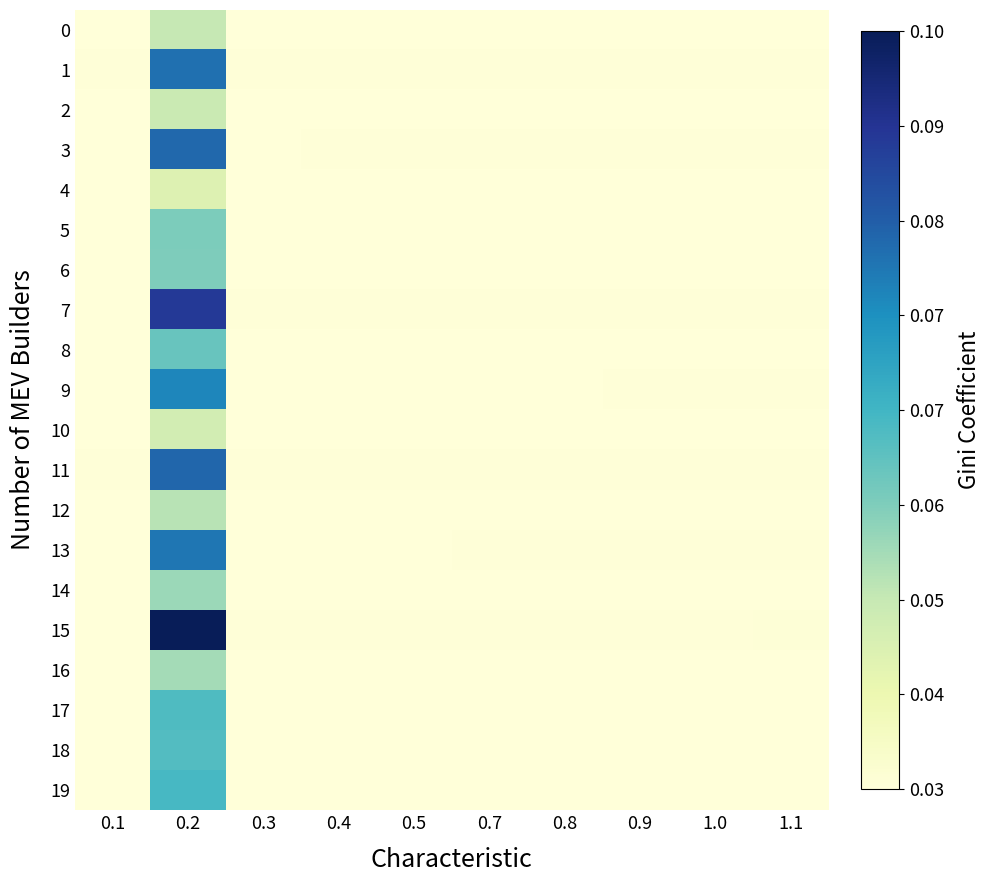

Reading right to left, what are all the values shown in this chart?

0: 1.1=0.0	1.0=0.0	0.9=0.0	0.8=0.0	0.7=0.0	0.5=0.0	0.4=0.0	0.3=0.0	0.2=0.3	0.1=0.0
1: 1.1=0.0	1.0=0.0	0.9=0.0	0.8=0.0	0.7=0.0	0.5=0.0	0.4=0.0	0.3=0.0	0.2=0.7	0.1=0.0
2: 1.1=0.0	1.0=0.0	0.9=0.0	0.8=0.0	0.7=0.0	0.5=0.0	0.4=0.0	0.3=0.0	0.2=0.2	0.1=0.0
3: 1.1=0.0	1.0=0.0	0.9=0.0	0.8=0.0	0.7=0.0	0.5=0.0	0.4=0.0	0.3=0.0	0.2=0.7	0.1=0.0
4: 1.1=0.0	1.0=0.0	0.9=0.0	0.8=0.0	0.7=0.0	0.5=0.0	0.4=0.0	0.3=0.0	0.2=0.2	0.1=0.0
5: 1.1=0.0	1.0=0.0	0.9=0.0	0.8=0.0	0.7=0.0	0.5=0.0	0.4=0.0	0.3=0.0	0.2=0.4	0.1=0.0
6: 1.1=0.0	1.0=0.0	0.9=0.0	0.8=0.0	0.7=0.0	0.5=0.0	0.4=0.0	0.3=0.0	0.2=0.4	0.1=0.0
7: 1.1=0.0	1.0=0.0	0.9=0.0	0.8=0.0	0.7=0.0	0.5=0.0	0.4=0.0	0.3=0.0	0.2=0.9	0.1=0.0
8: 1.1=0.0	1.0=0.0	0.9=0.0	0.8=0.0	0.7=0.0	0.5=0.0	0.4=0.0	0.3=0.0	0.2=0.4	0.1=0.0
9: 1.1=0.0	1.0=0.0	0.9=0.0	0.8=0.0	0.7=0.0	0.5=0.0	0.4=0.0	0.3=0.0	0.2=0.7	0.1=0.0
10: 1.1=0.0	1.0=0.0	0.9=0.0	0.8=0.0	0.7=0.0	0.5=0.0	0.4=0.0	0.3=0.0	0.2=0.2	0.1=0.0
11: 1.1=0.0	1.0=0.0	0.9=0.0	0.8=0.0	0.7=0.0	0.5=0.0	0.4=0.0	0.3=0.0	0.2=0.7	0.1=0.0
12: 1.1=0.0	1.0=0.0	0.9=0.0	0.8=0.0	0.7=0.0	0.5=0.0	0.4=0.0	0.3=0.0	0.2=0.3	0.1=0.0
13: 1.1=0.0	1.0=0.0	0.9=0.0	0.8=0.0	0.7=0.0	0.5=0.0	0.4=0.0	0.3=0.0	0.2=0.7	0.1=0.0
14: 1.1=0.0	1.0=0.0	0.9=0.0	0.8=0.0	0.7=0.0	0.5=0.0	0.4=0.0	0.3=0.0	0.2=0.3	0.1=0.0
15: 1.1=0.0	1.0=0.0	0.9=0.0	0.8=0.0	0.7=0.0	0.5=0.0	0.4=0.0	0.3=0.0	0.2=1.0	0.1=0.0
16: 1.1=0.0	1.0=0.0	0.9=0.0	0.8=0.0	0.7=0.0	0.5=0.0	0.4=0.0	0.3=0.0	0.2=0.3	0.1=0.0
17: 1.1=0.0	1.0=0.0	0.9=0.0	0.8=0.0	0.7=0.0	0.5=0.0	0.4=0.0	0.3=0.0	0.2=0.5	0.1=0.0
18: 1.1=0.0	1.0=0.0	0.9=0.0	0.8=0.0	0.7=0.0	0.5=0.0	0.4=0.0	0.3=0.0	0.2=0.5	0.1=0.0
19: 1.1=0.0	1.0=0.0	0.9=0.0	0.8=0.0	0.7=0.0	0.5=0.0	0.4=0.0	0.3=0.0	0.2=0.5	0.1=0.0